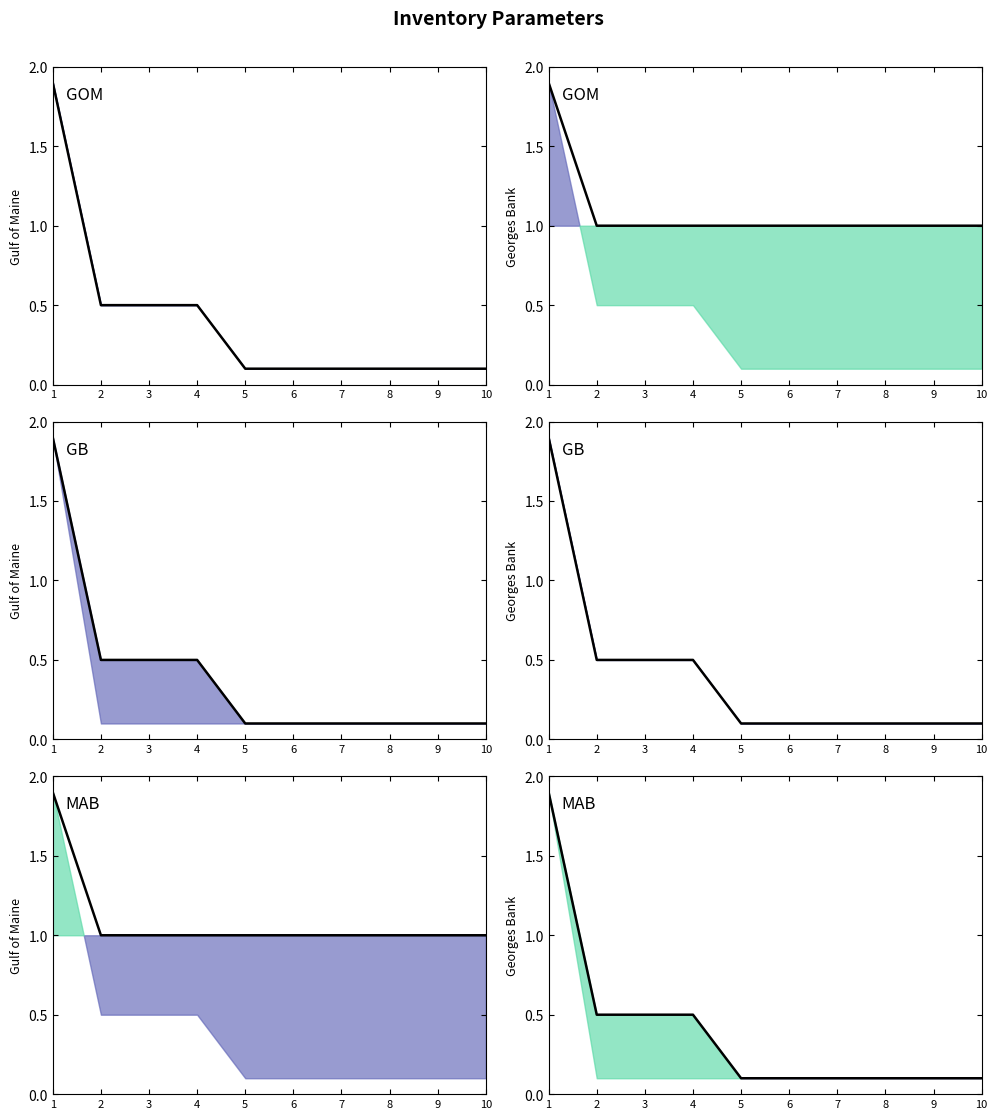

Reading left to right, transcribe all the data shown in this chart.

InventoryCosts: 1.9	0.5	0.5	0.5	0.1	0.1	0.1	0.1	0.1	0.1
BackorderCosts: 1.9	0.5	0.5	0.5	0.1	0.1	0.1	0.1	0.1	0.1
LostSale: 1.9	0.5	0.5	0.5	0.1	0.1	0.1	0.1	0.1	0.1
AverageDemand: 1.9	1.0	1.0	1.0	1.0	1.0	1.0	1.0	1.0	1.0